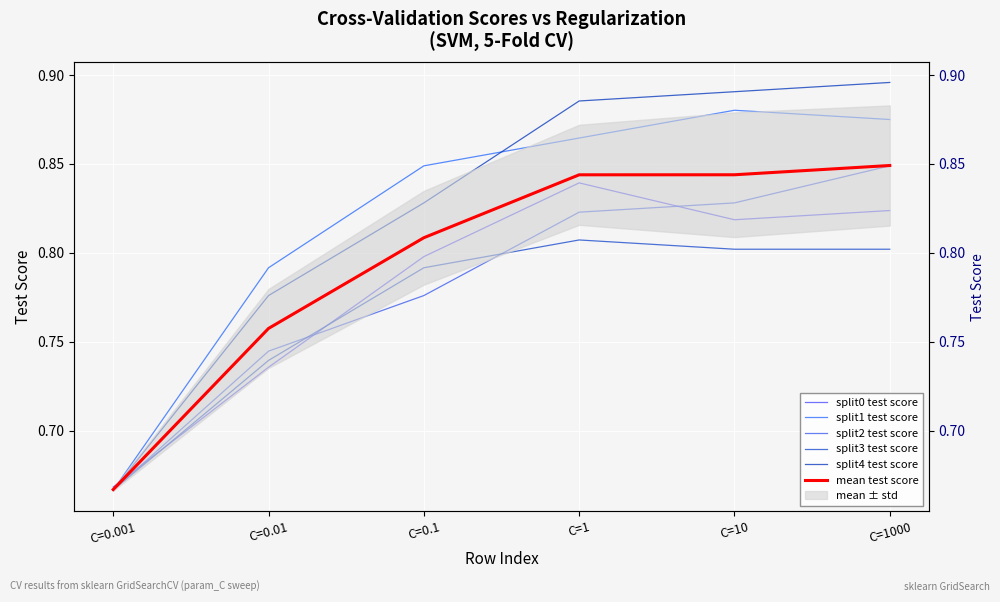

True or false: split2 test score and mean test score cross at least once.

False